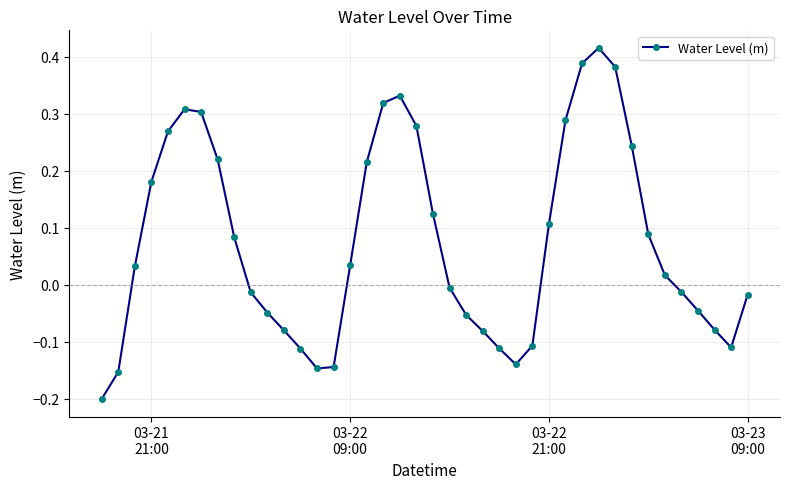

How many points are lower than both their immediate neighbors (excluding endpoints)?

3